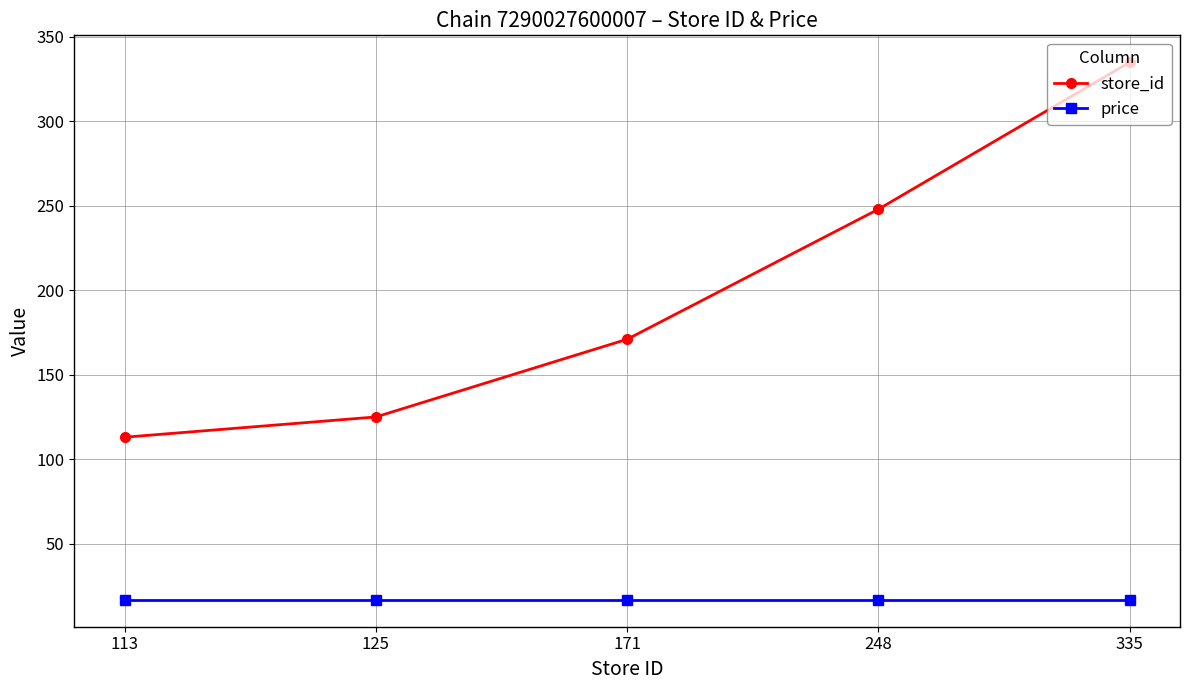

What are all the series names shown in the legend?

store_id, price